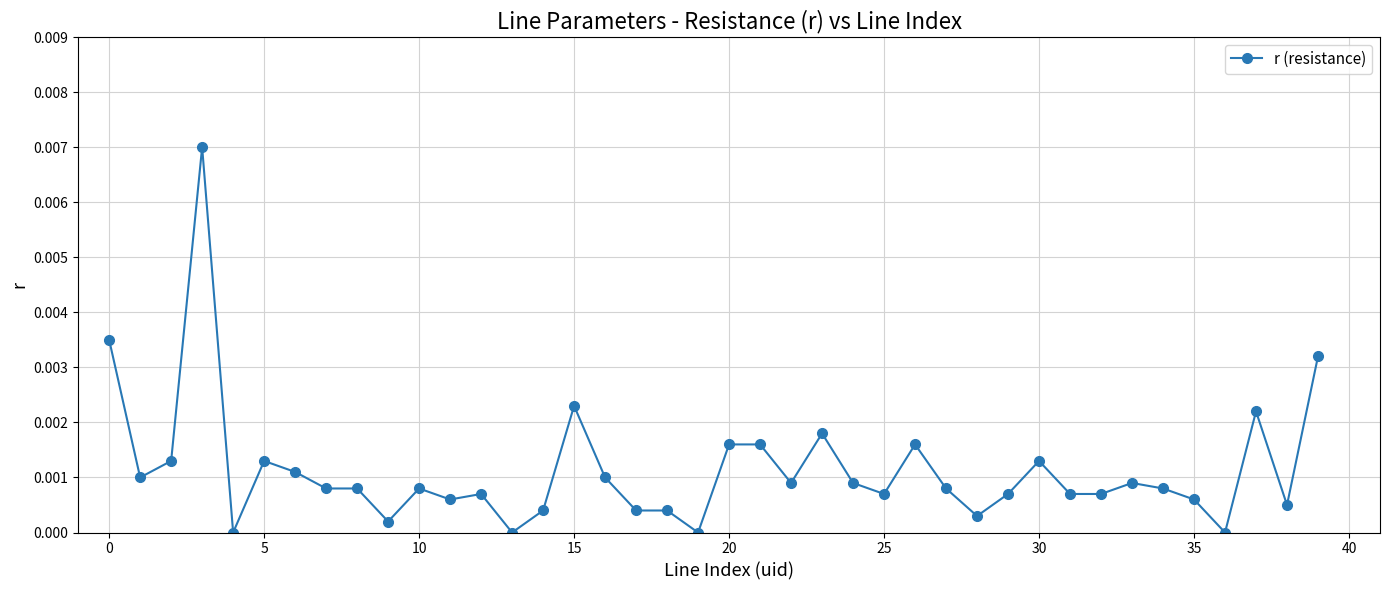

Count the number of data series in this chart.

1